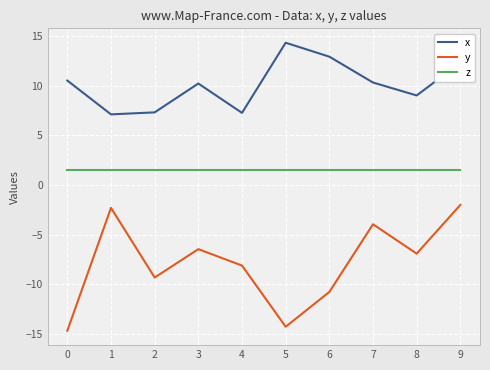

At 0, list the series in order from largest to smallest.

x, z, y